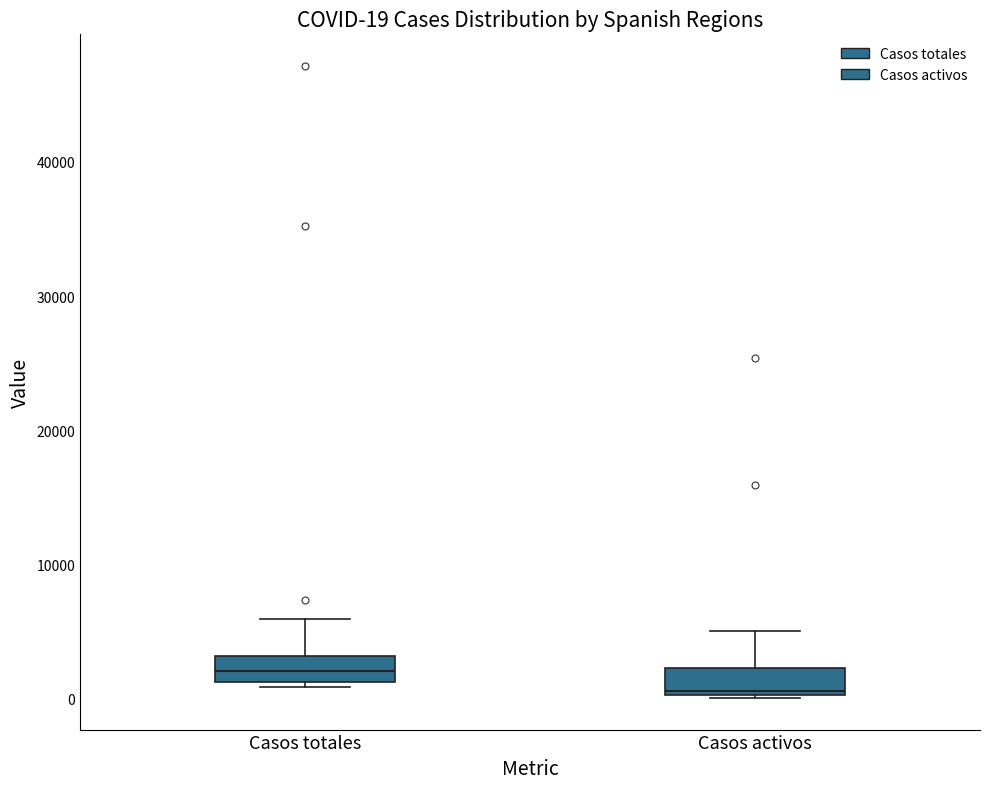

Which box has the lowest median line?

Casos activos